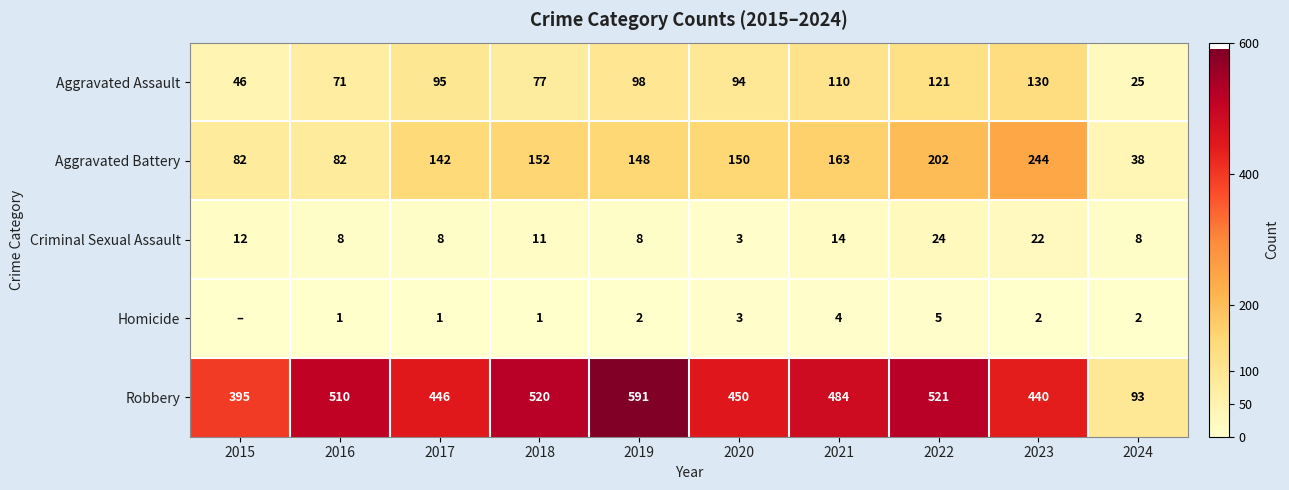

Which has a higher value, 2024 or 2022?

2022